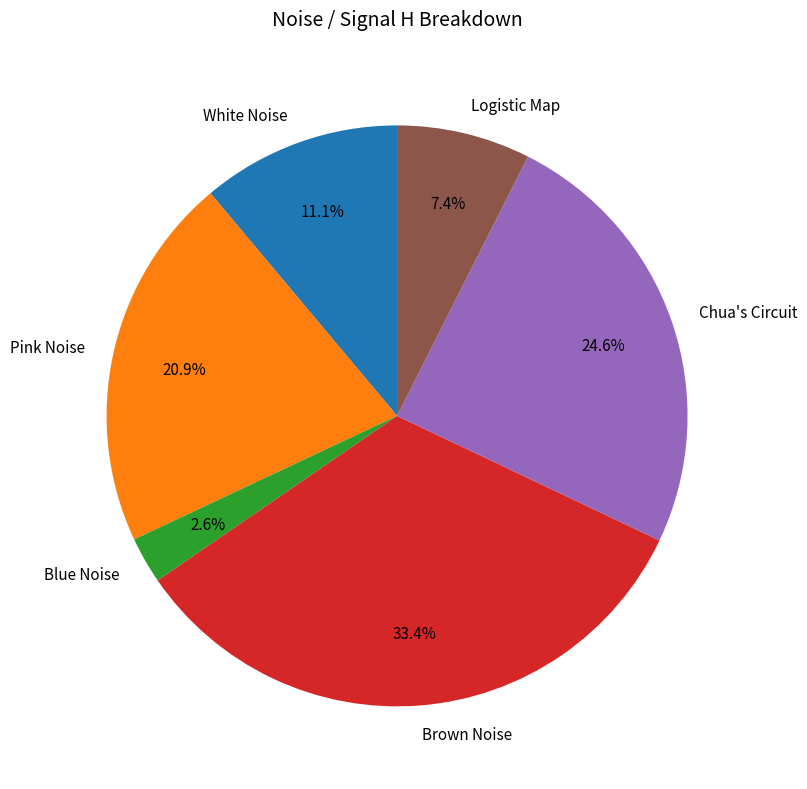

Count the number of slices in the pie.

6